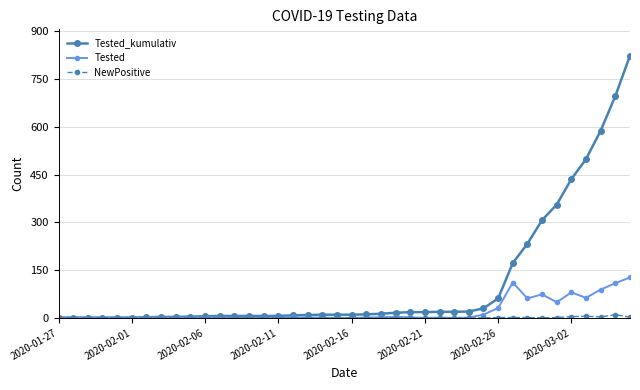

Rank the series by their maximum value, from lowest to highest.

NewPositive, Tested, Tested_kumulativ